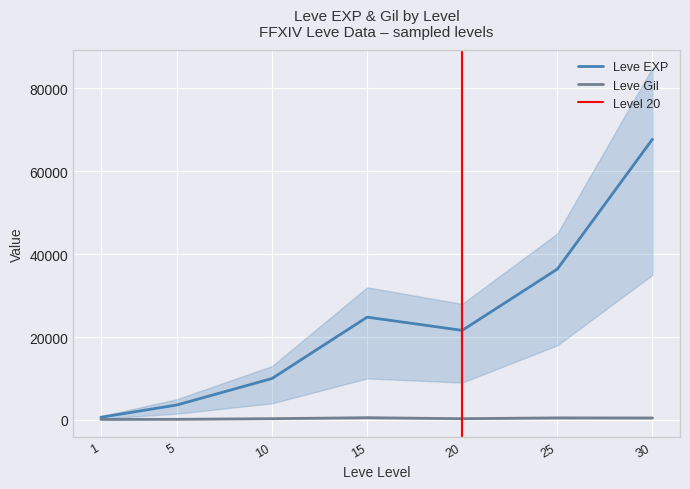

What is the spread (max minus min) of values at 5?

3461